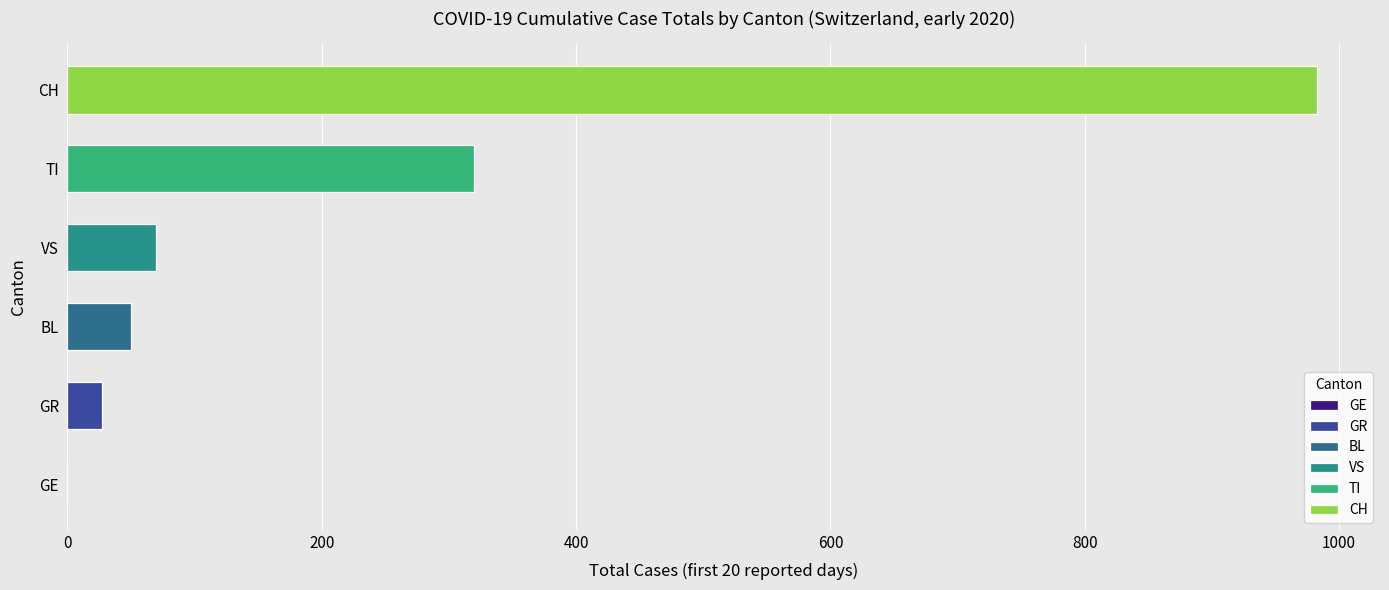

The value of VS at 12 is 1. True or false?

False